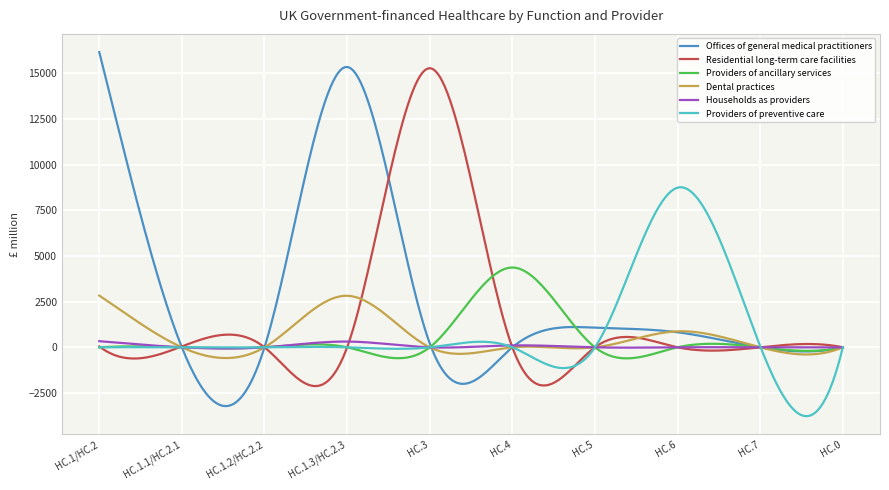

What is the difference between the maximum and minimum values in the Providers of preventive care series?

12535.3